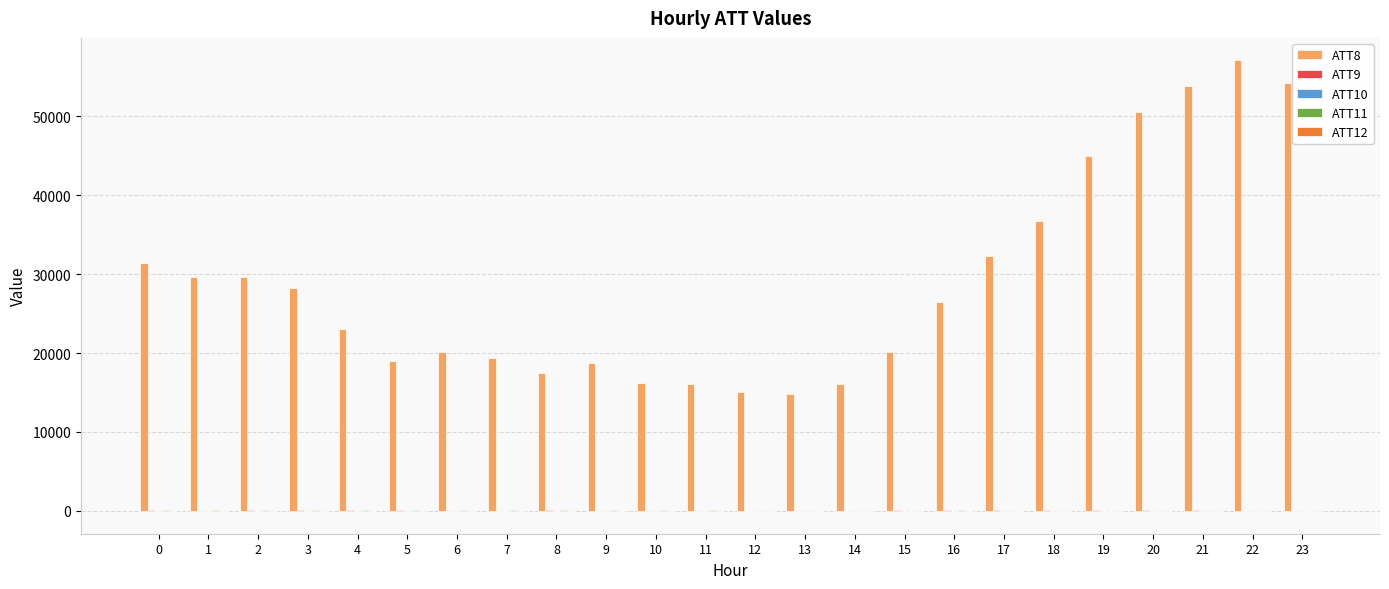

The value of ATT8 at 6 is 9642.2. True or false?

False